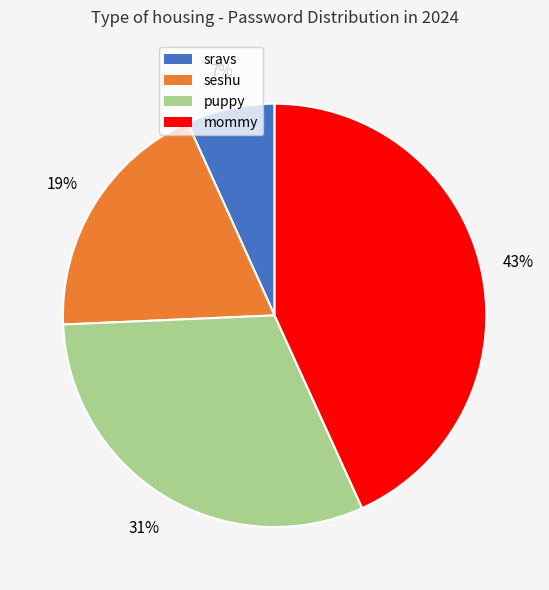

Rank the categories by value from lowest to highest.

sravs, seshu, puppy, mommy